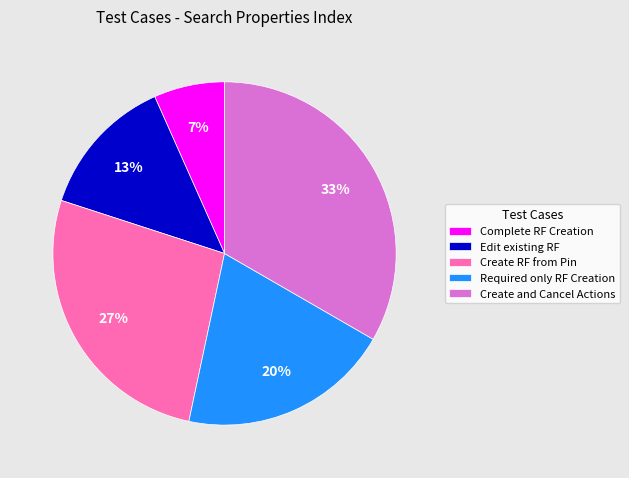

To the nearest percent, what percentage of the pie is Edit existing RF?

13%